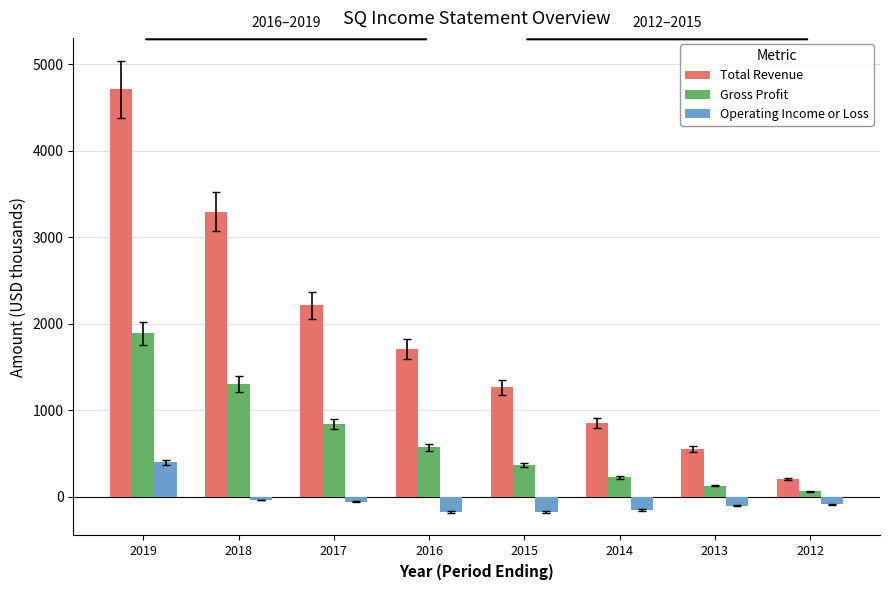

How many distinct data groups are displayed?

3